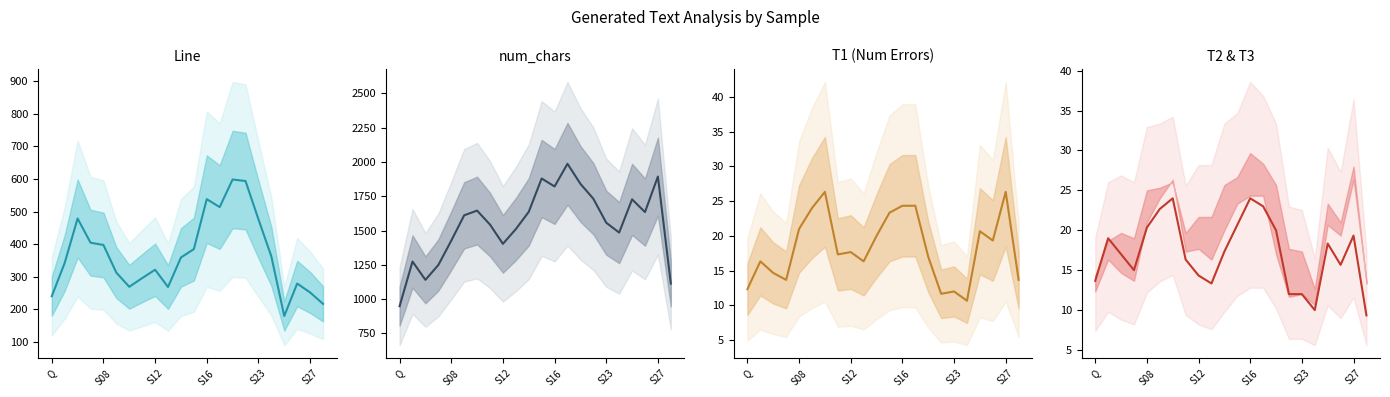

The value of num_chars at 14 is 1840.7. True or false?

True